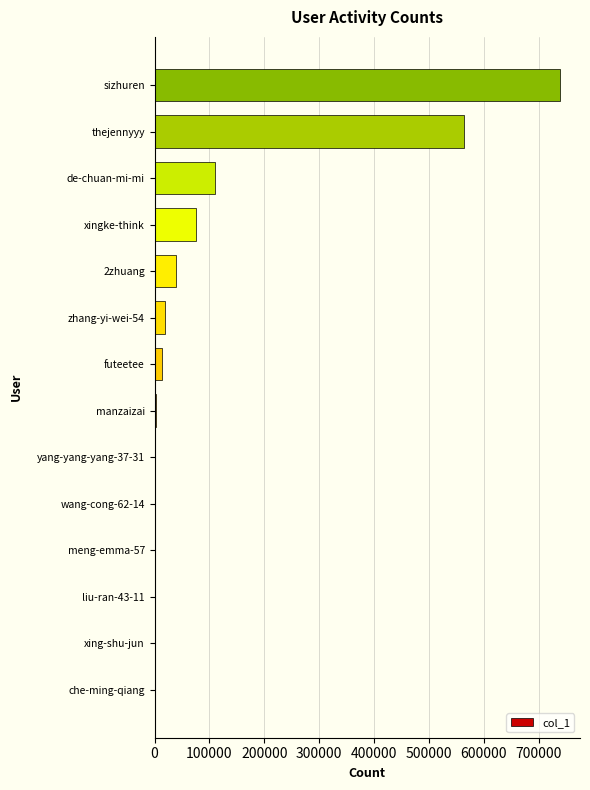

What is the sum of all values?

1561160